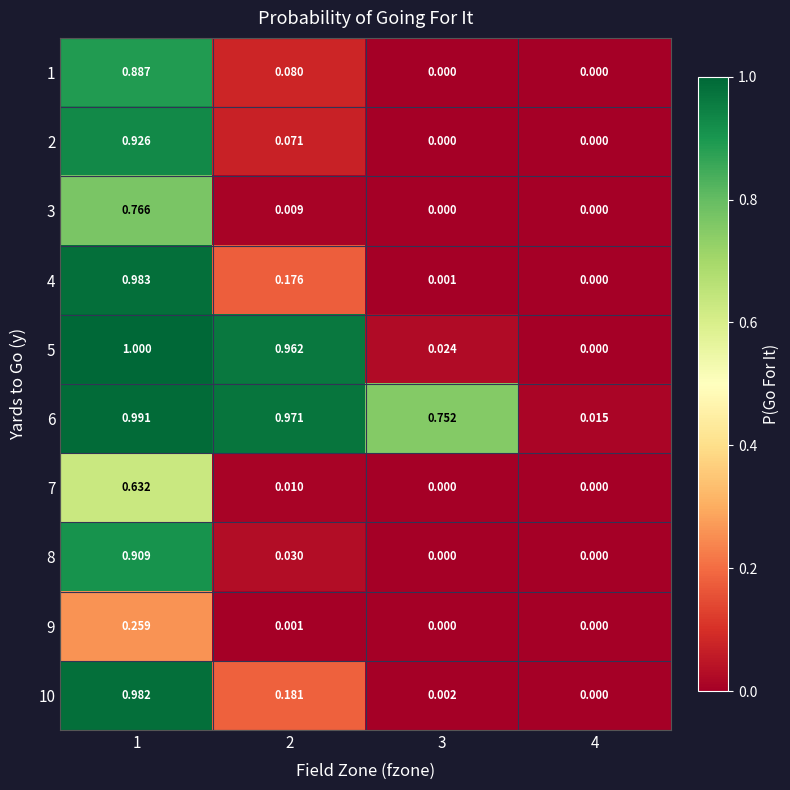

Is the value of 5 at 4 greater than the value of 6 at 2?

No